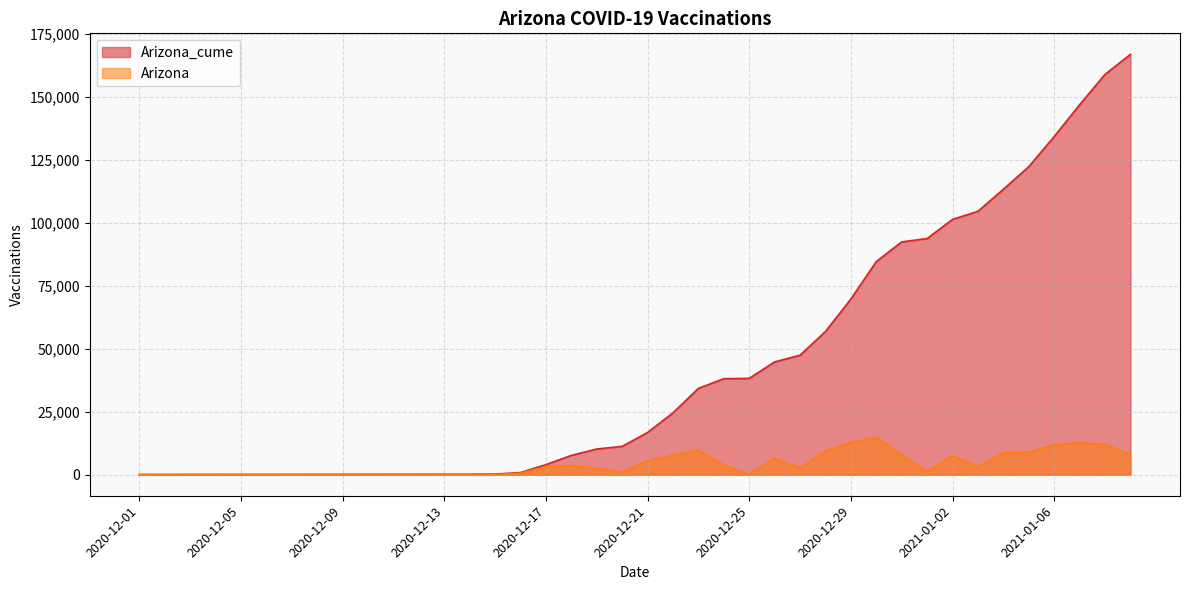

In Arizona, how many points are higher than both neighbors (excluding endpoints)?

9